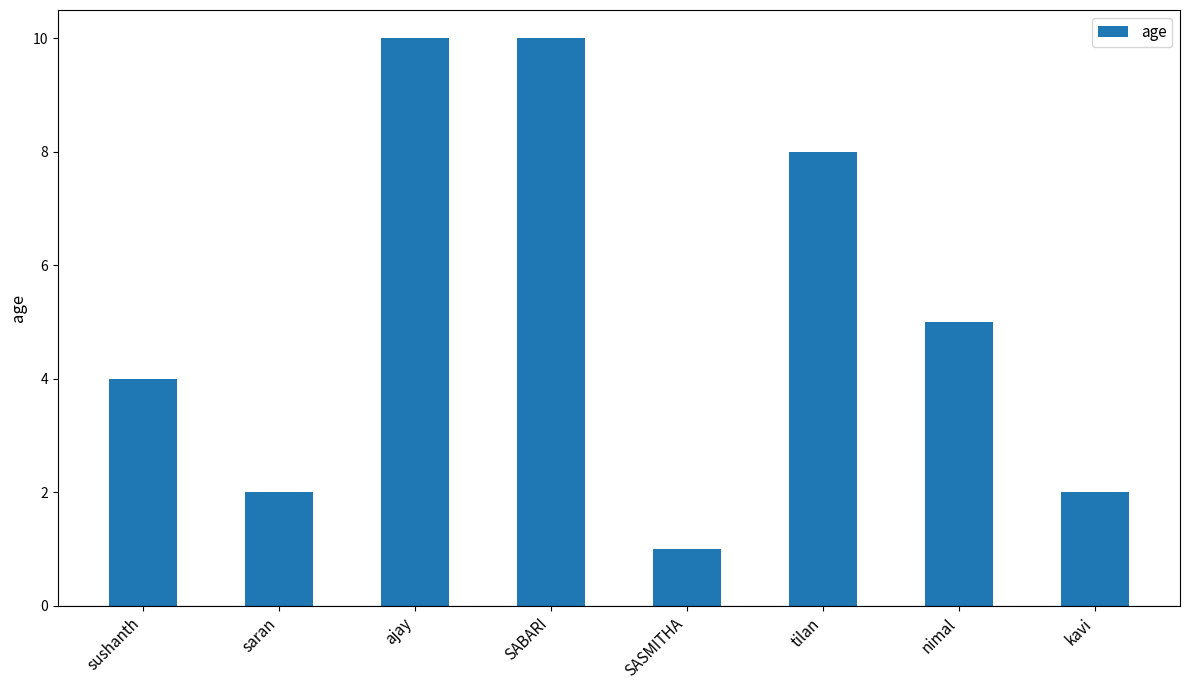

Does the chart contain stacked bars?

No